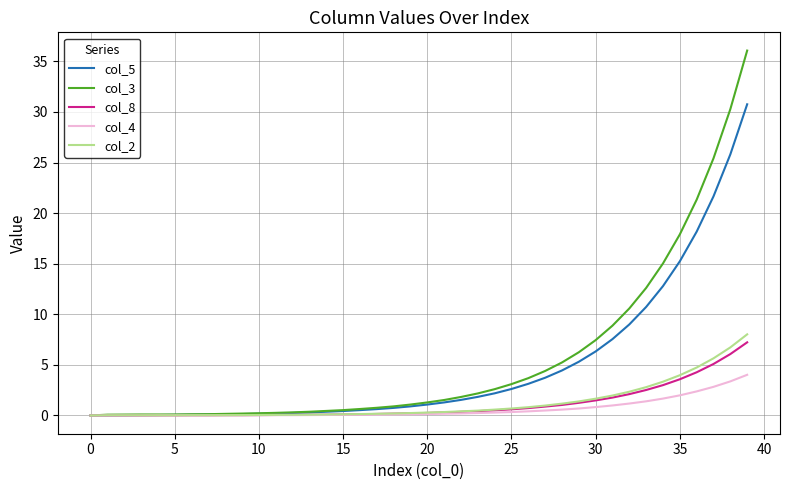

Which series has the largest range (max minus min)?

col_3